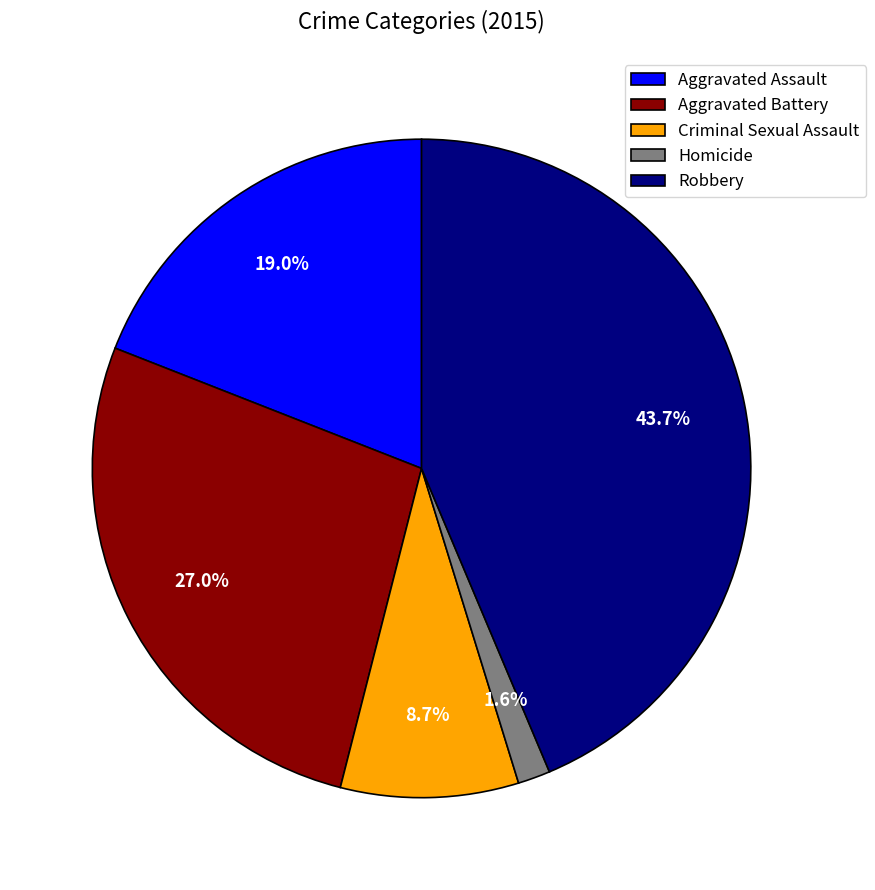

Rank the categories by value from lowest to highest.

Homicide, Criminal Sexual Assault, Aggravated Assault, Aggravated Battery, Robbery